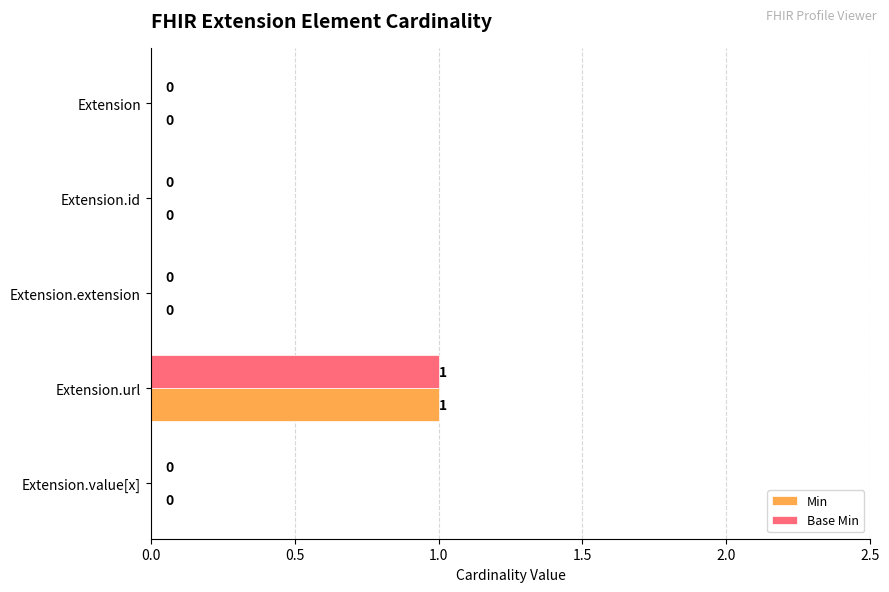

At which category is the sum across all series the highest?

Extension.url